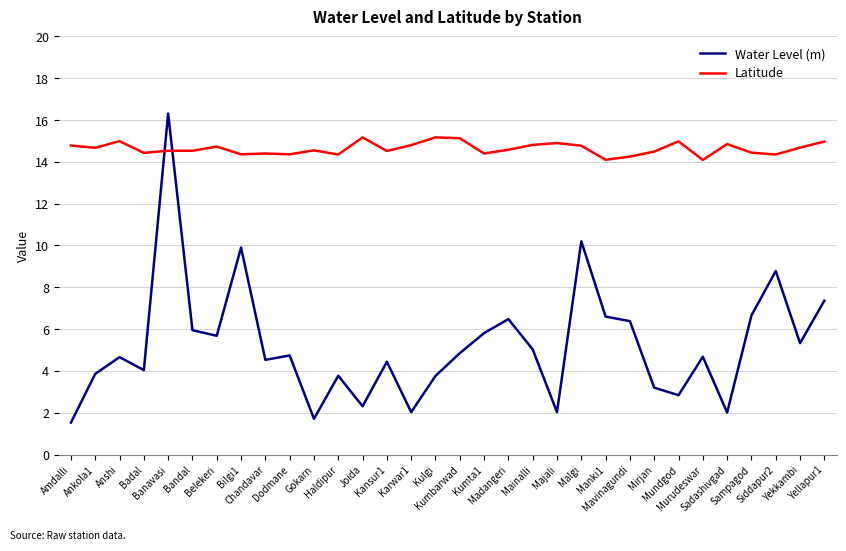

Rank the series by their maximum value, from lowest to highest.

Latitude, Water Level (m)